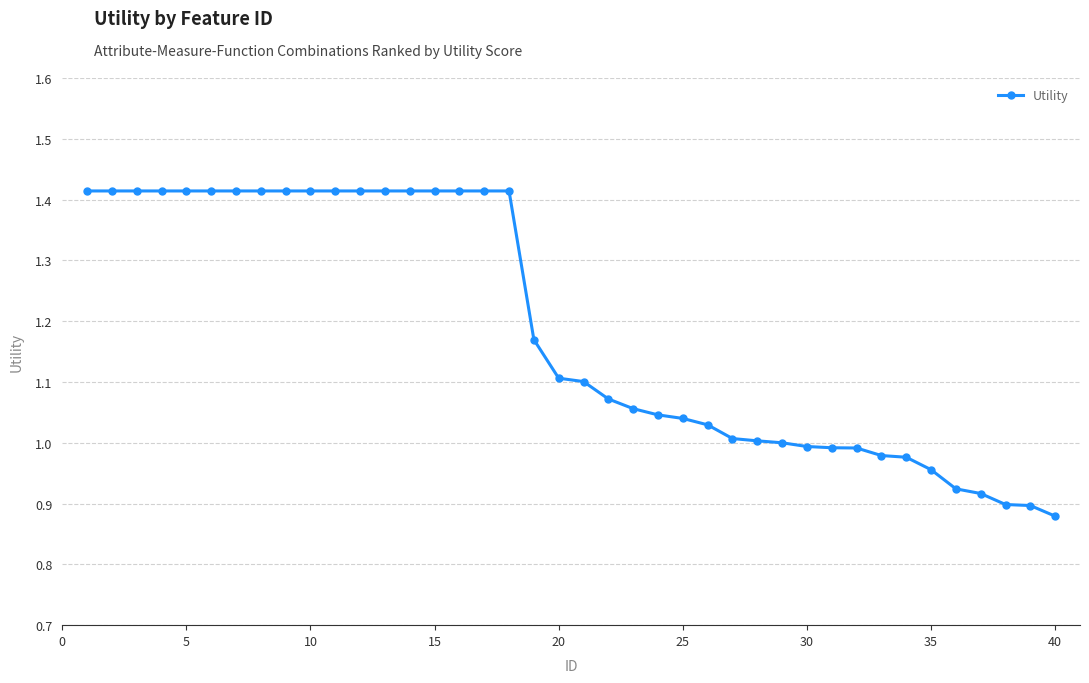

What is the sum of all values?

47.5